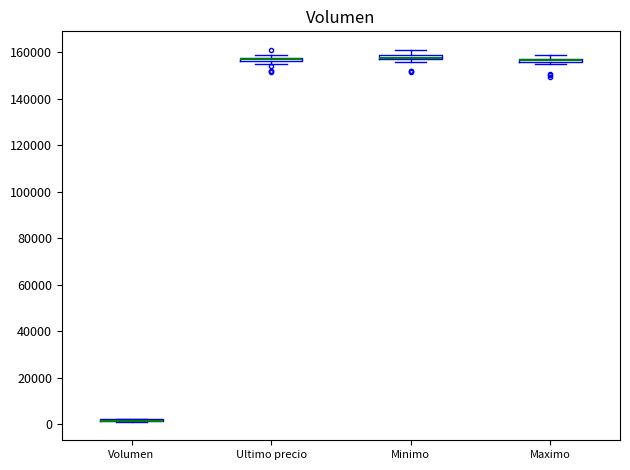

Where is the upper edge of the box for Maximo on the y-axis? The values are not printed on the chart, so give them approximately, as read against the axis.

158000